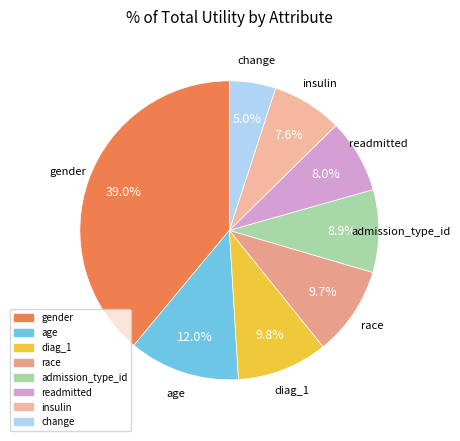

To the nearest percent, what is the average slice percentage?

12%